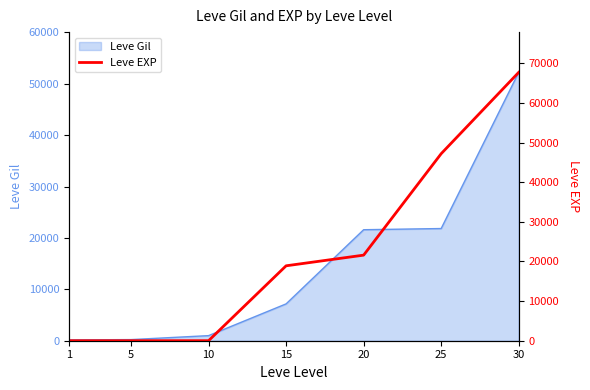

Which category has the lowest value across all series?

1